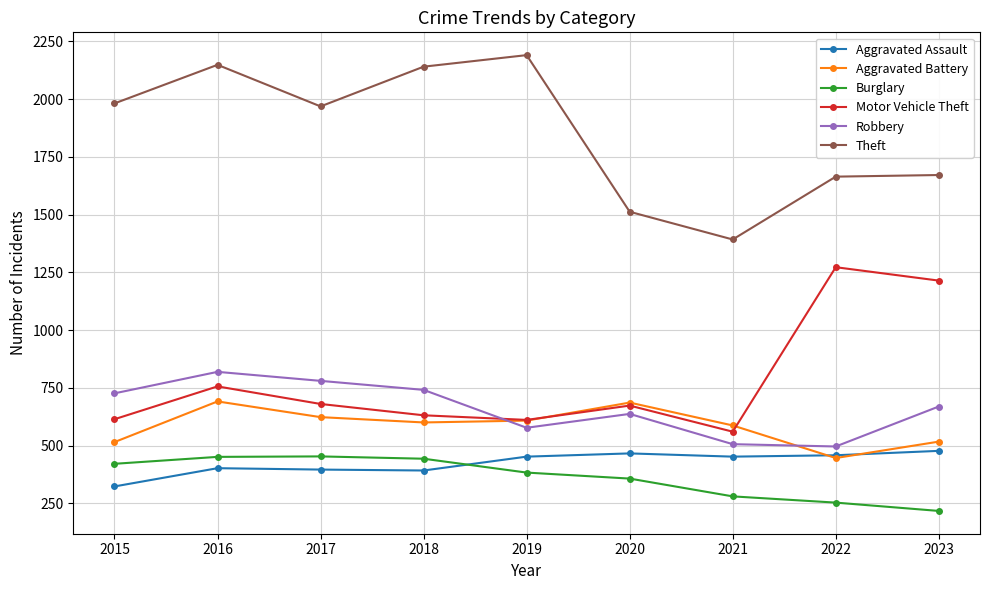

List the series in order of their peak value, lowest first.

Burglary, Aggravated Assault, Aggravated Battery, Robbery, Motor Vehicle Theft, Theft